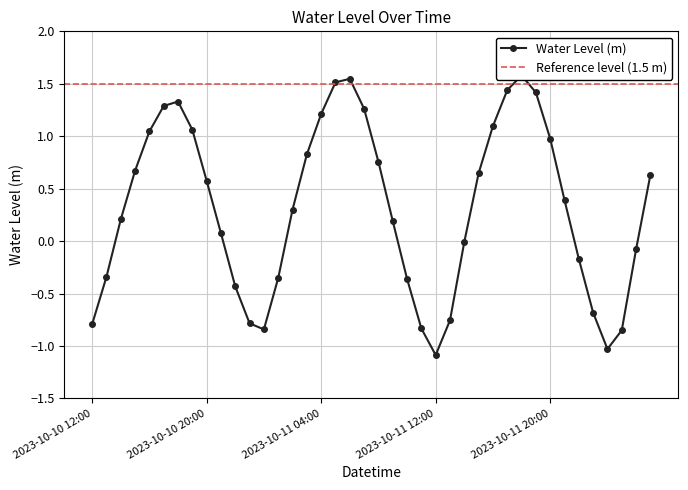

What is the maximum value shown in the chart?

1.6